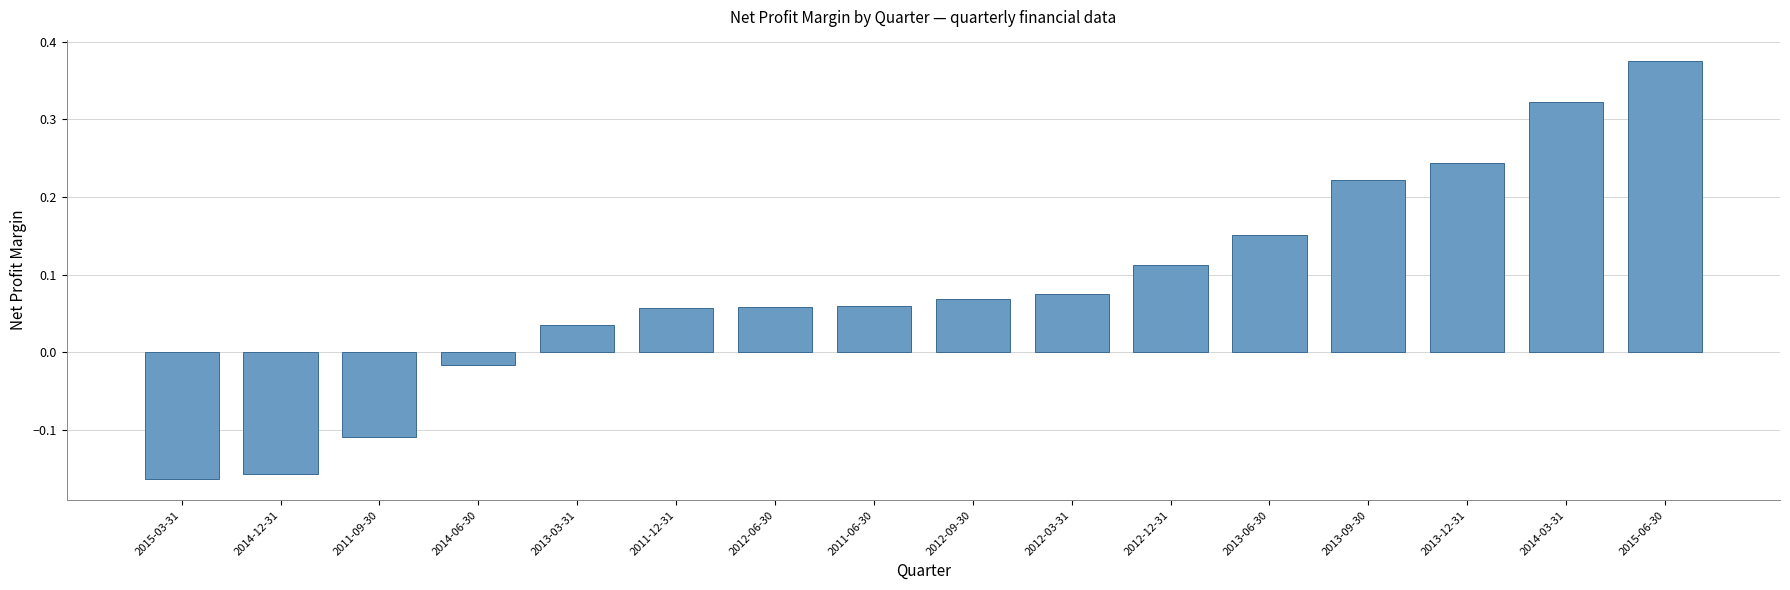

Are the bars grouped side by side (vs. stacked)?

No